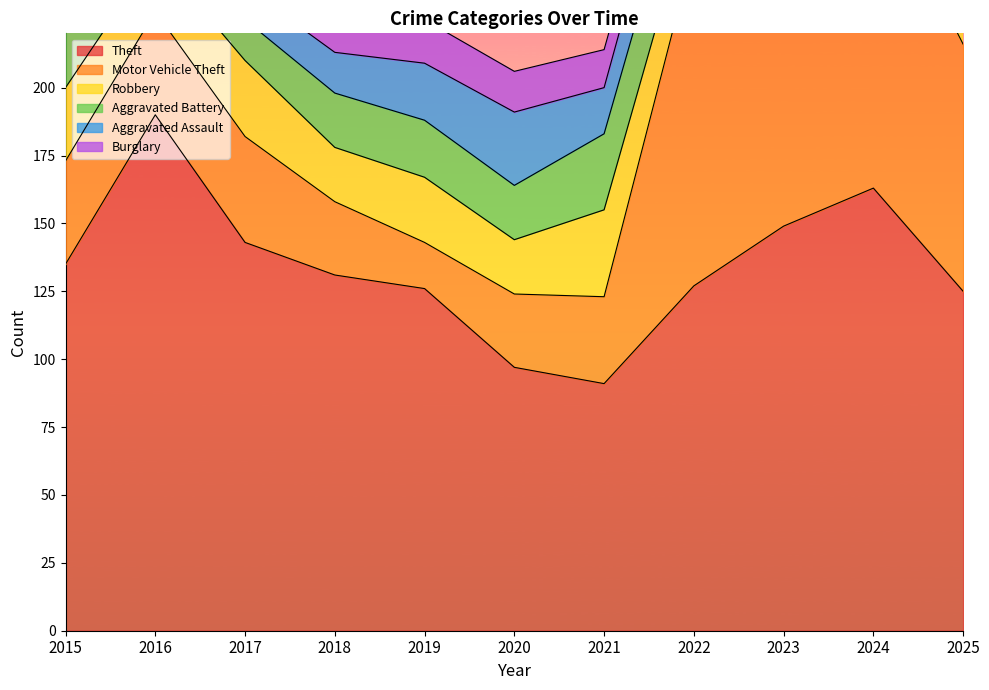

What is the sum of the Robbery values at 2016 and 2018?

41